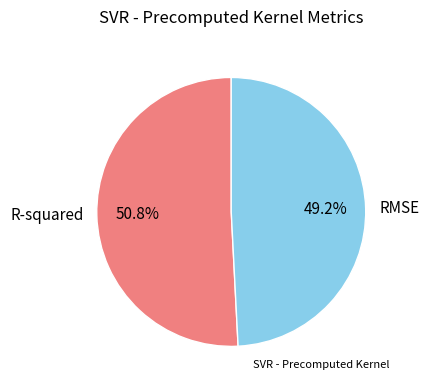

Between R-squared and RMSE, which is larger?

R-squared